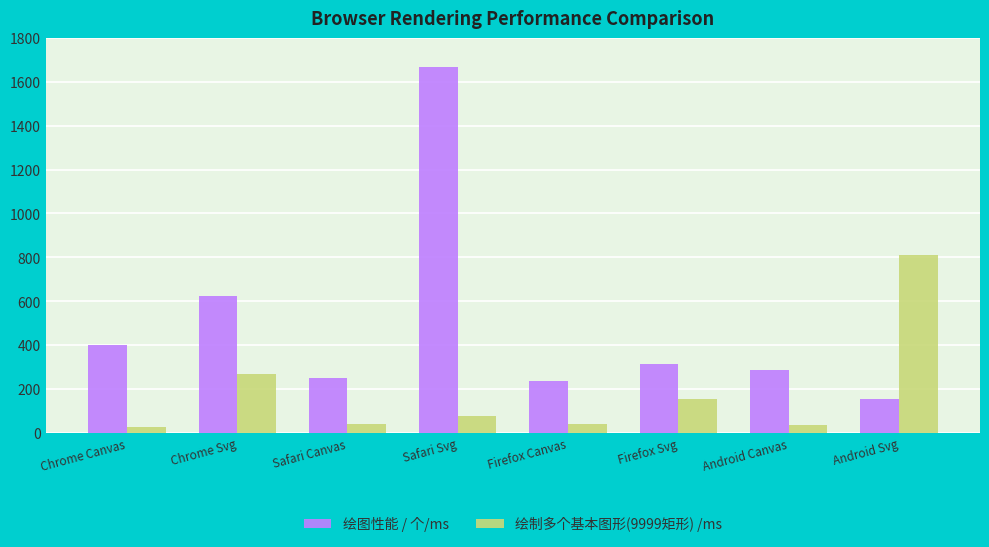

How many data points does each series have?

8